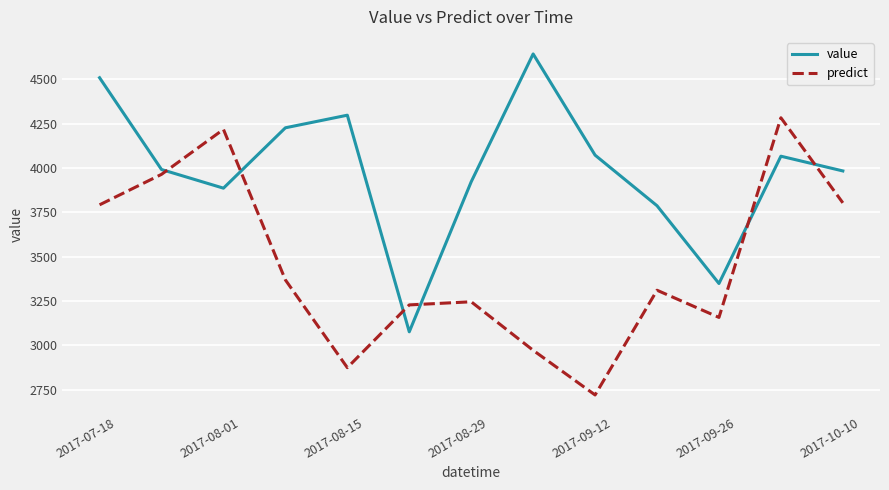

Rank the series by their average value, from lowest to highest.

predict, value